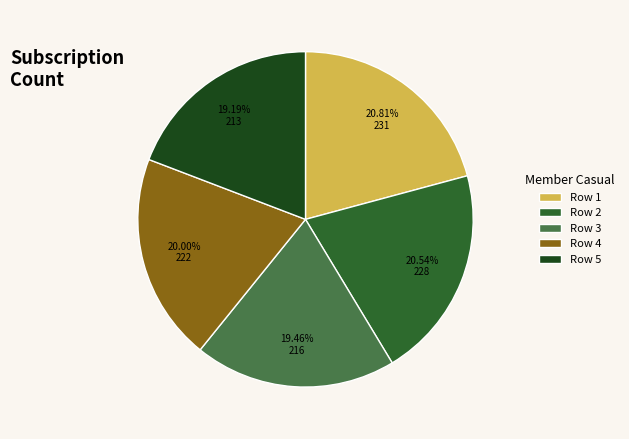

To the nearest percent, what is the difference between the largest and smallest slice percentages?

2%